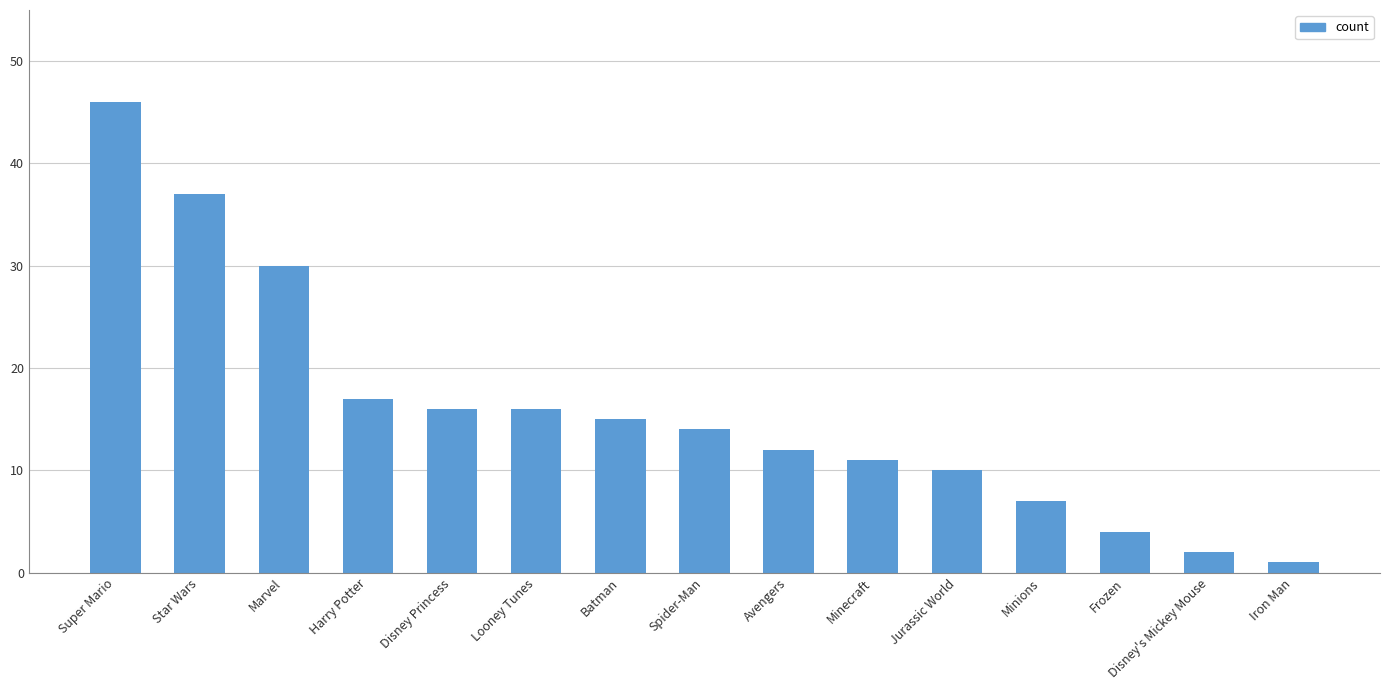

What is the label of the 12th bar from the left?

Minions